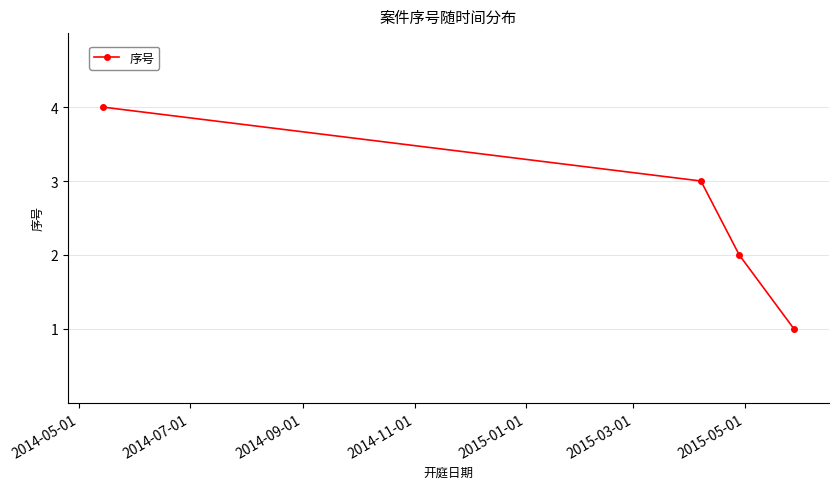

True or false: the data has more than 1 interior local peaks.

False